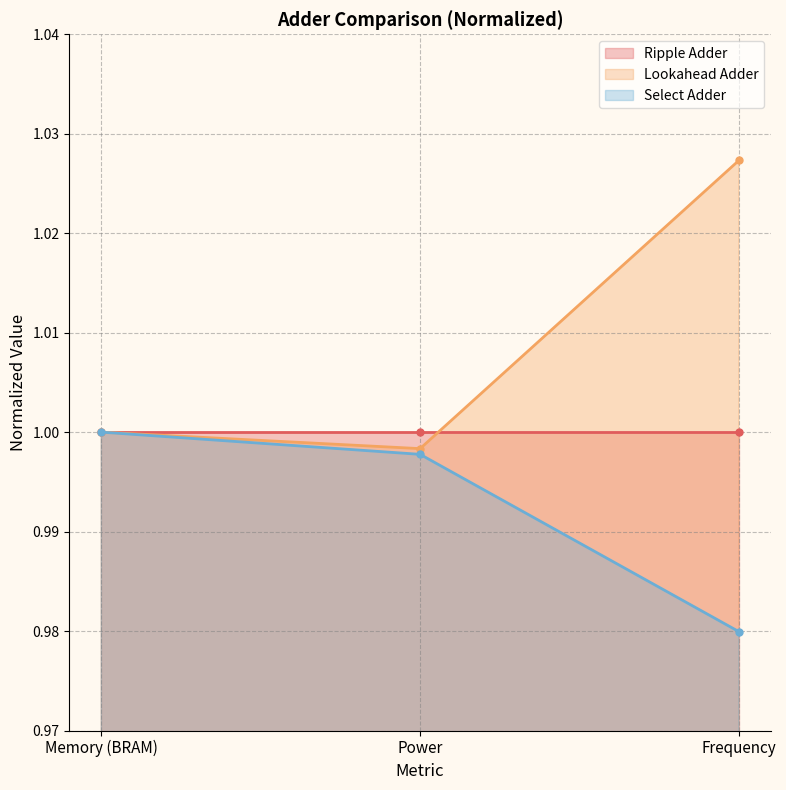

Does the chart display data point markers on the line(s)?

Yes